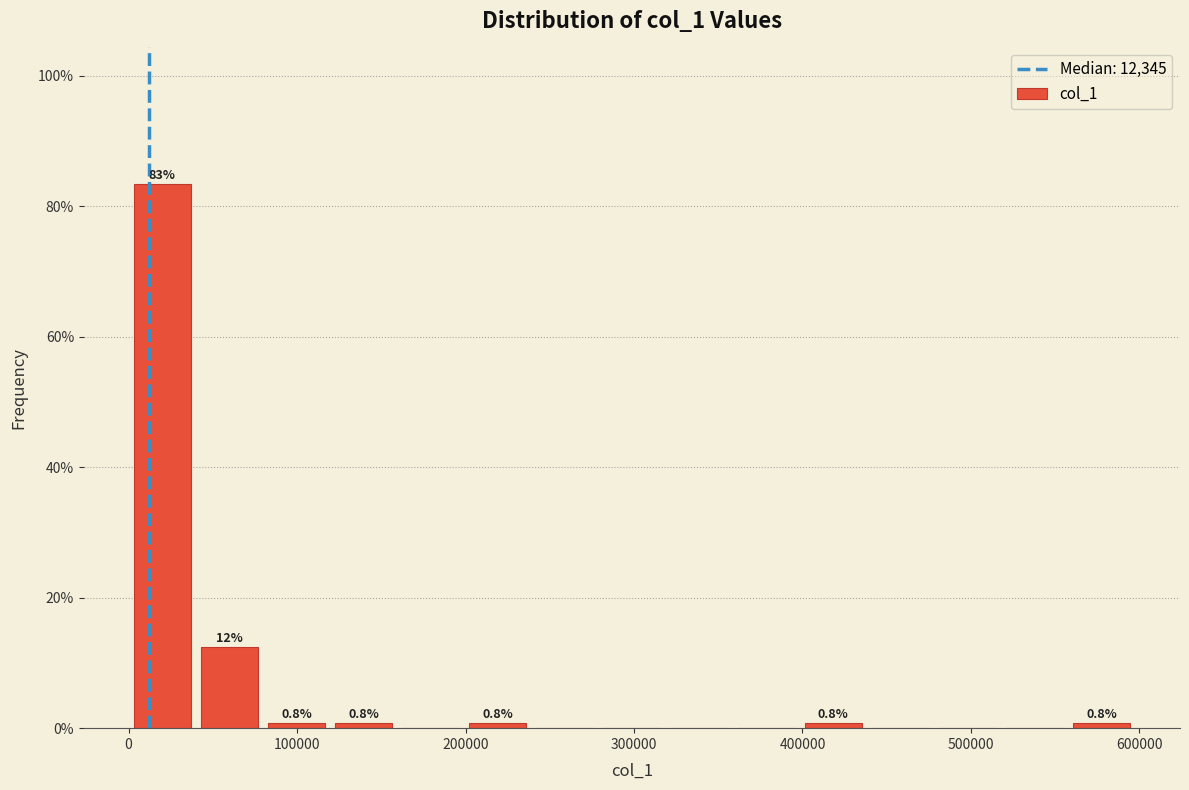

Read against the x-axis, roughly where is the centre of the tallest bar?

20000